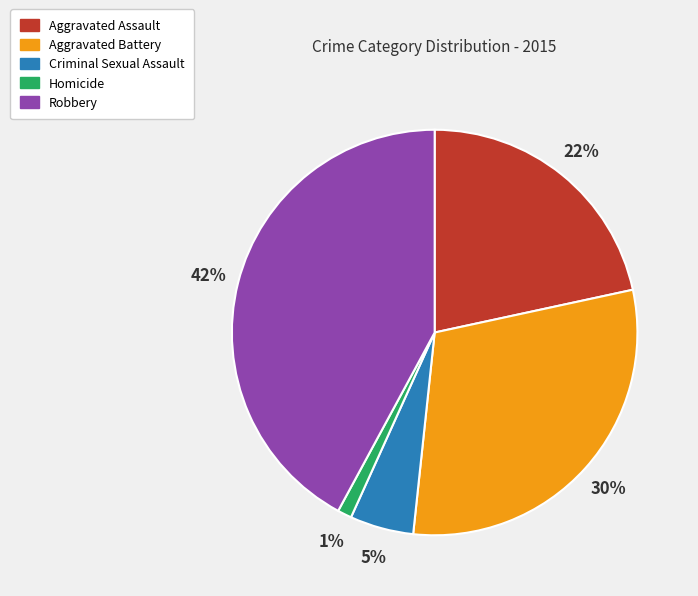

What is the ratio of the value at Aggravated Assault to the value at Robbery?

0.5